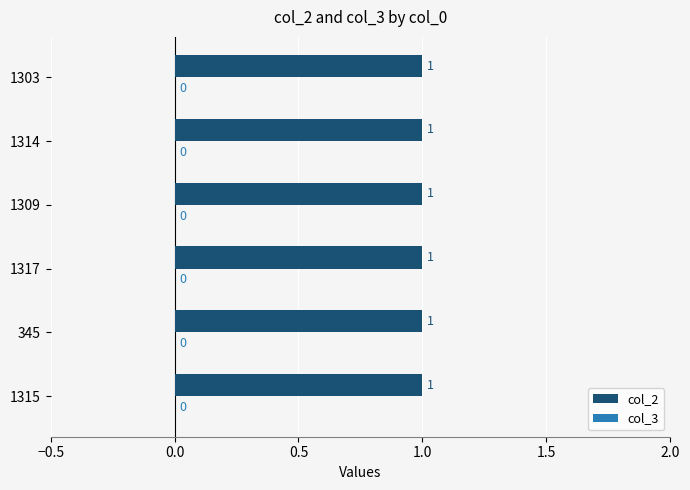

What is the value of the col_2 bar at the 5th from the left?

1